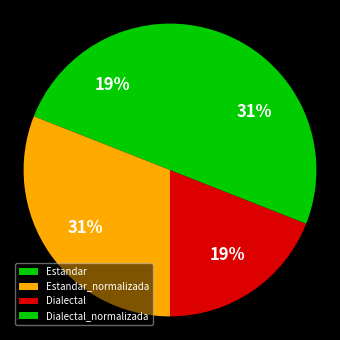

Count the number of slices in the pie.

4